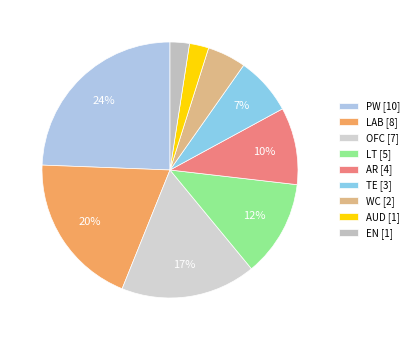

What is the change in value from OFC to AR?

-3